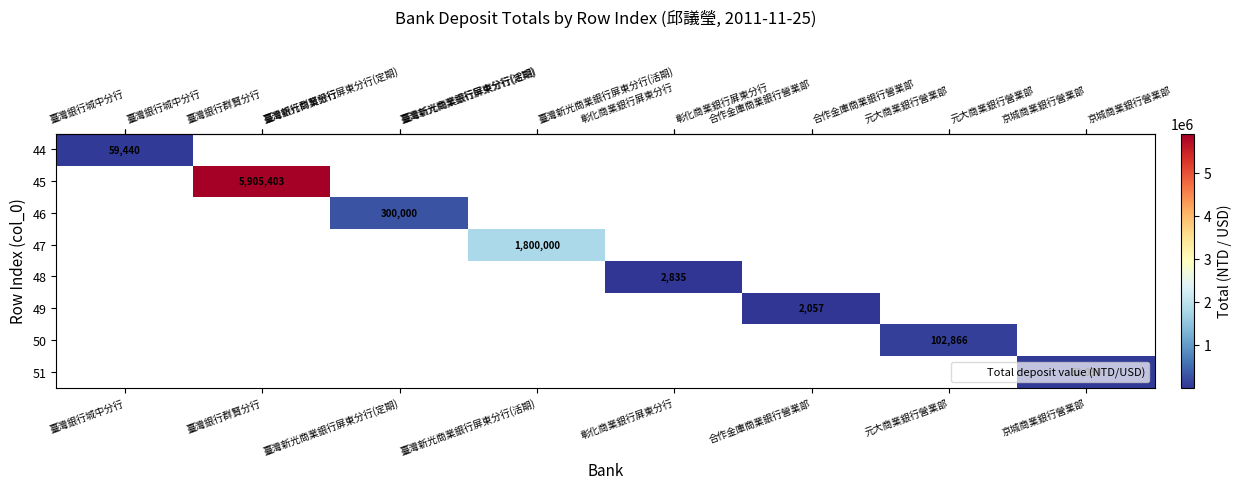

At how many categories does at least one series exceed 129850?

3